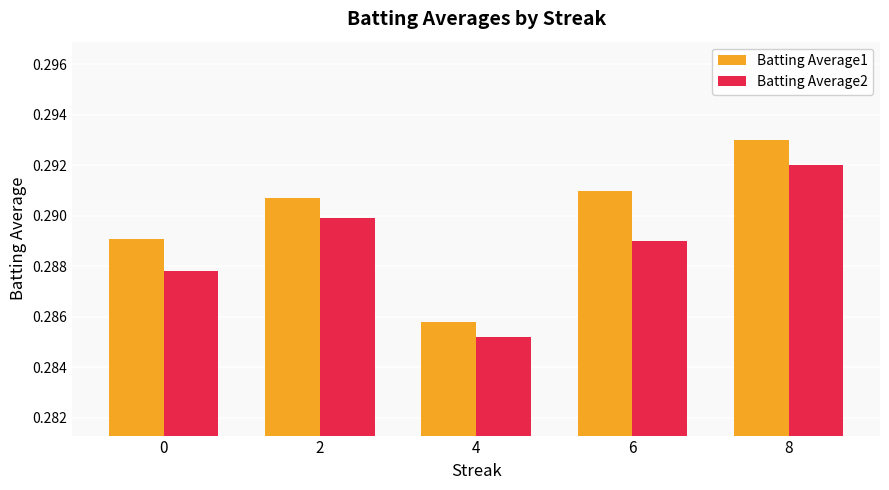

Which category has the highest value in the Batting Average2 series?

8